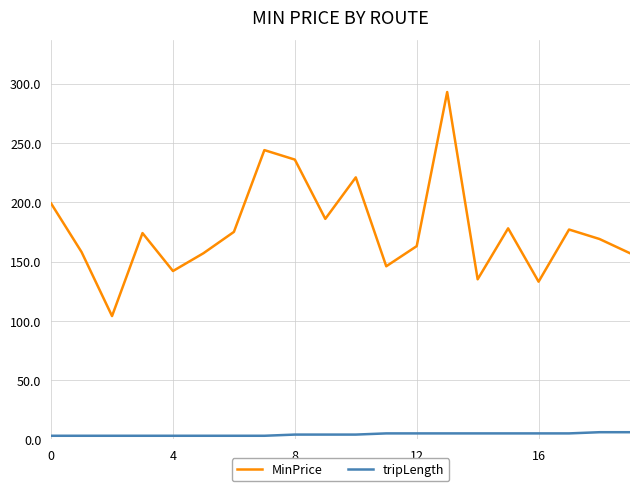

Does the chart have visible grid lines?

Yes